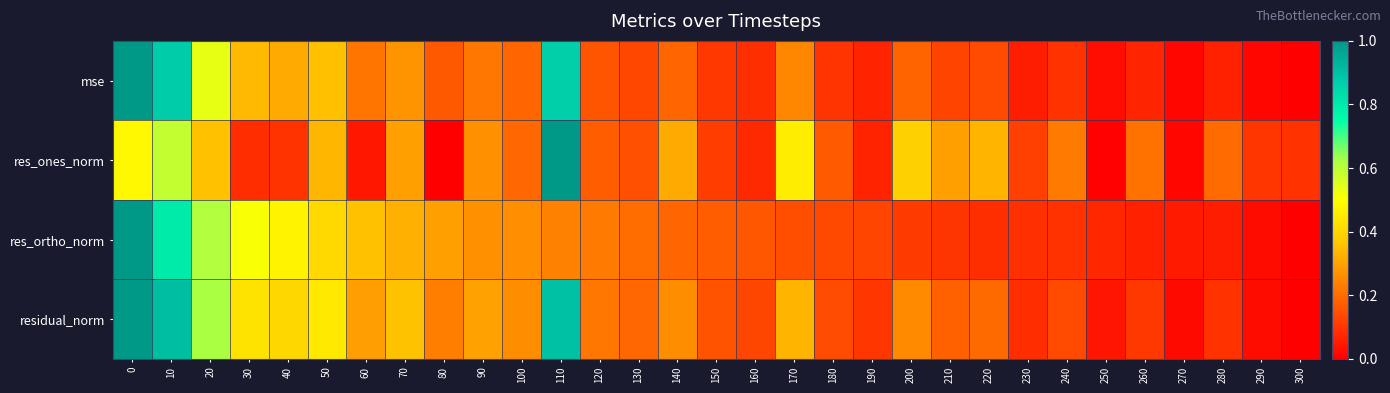

Reading left to right, extract all data points from this chart.

mse: 0=1.0	10=0.9	20=0.5	30=0.3	40=0.3	50=0.4	60=0.2	70=0.3	80=0.2	90=0.2	100=0.2	110=0.9	120=0.2	130=0.1	140=0.2	150=0.1	160=0.1	170=0.2	180=0.1	190=0.1	200=0.2	210=0.1	220=0.1	230=0.1	240=0.1	250=0.0	260=0.1	270=0.0	280=0.1	290=0.0	300=0.0
res_ones_norm: 0=0.5	10=0.6	20=0.4	30=0.1	40=0.1	50=0.3	60=0.0	70=0.3	80=0.0	90=0.3	100=0.2	110=1.0	120=0.2	130=0.1	140=0.3	150=0.1	160=0.1	170=0.5	180=0.2	190=0.1	200=0.4	210=0.3	220=0.3	230=0.1	240=0.2	250=0.0	260=0.2	270=0.0	280=0.2	290=0.1	300=0.1
res_ortho_norm: 0=1.0	10=0.8	20=0.6	30=0.5	40=0.5	50=0.4	60=0.4	70=0.3	80=0.3	90=0.3	100=0.3	110=0.2	120=0.2	130=0.2	140=0.2	150=0.2	160=0.2	170=0.1	180=0.1	190=0.1	200=0.1	210=0.1	220=0.1	230=0.1	240=0.1	250=0.1	260=0.1	270=0.1	280=0.1	290=0.0	300=0.0
residual_norm: 0=1.0	10=0.9	20=0.6	30=0.4	40=0.4	50=0.4	60=0.3	70=0.4	80=0.2	90=0.3	100=0.3	110=0.9	120=0.2	130=0.2	140=0.3	150=0.2	160=0.1	170=0.3	180=0.1	190=0.1	200=0.3	210=0.2	220=0.2	230=0.1	240=0.1	250=0.0	260=0.1	270=0.0	280=0.1	290=0.0	300=0.0